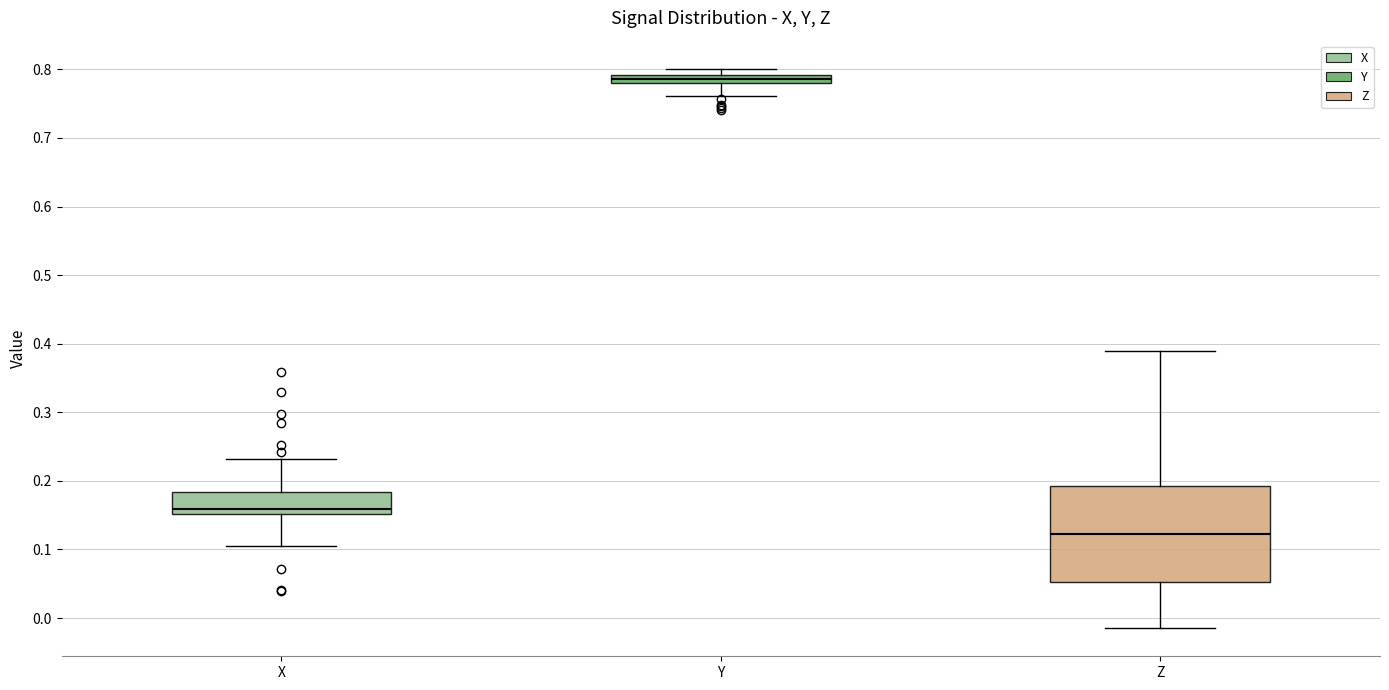

Where is the upper edge of the box for X on the y-axis? The values are not printed on the chart, so give them approximately, as read against the axis.

0.18